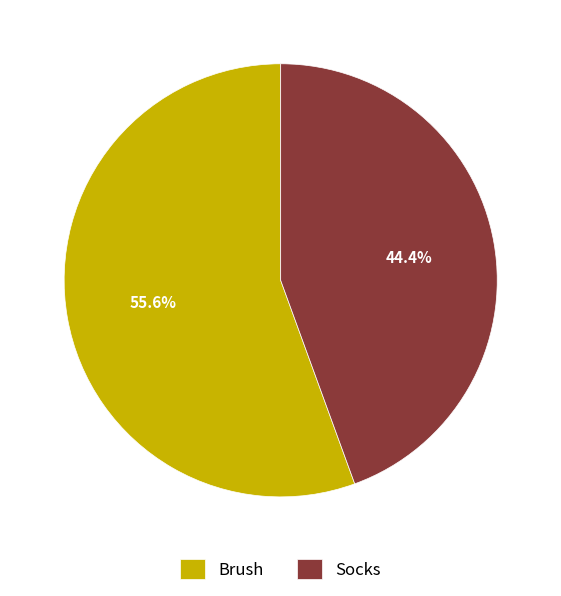

Does Socks represent more than half of the total?

No